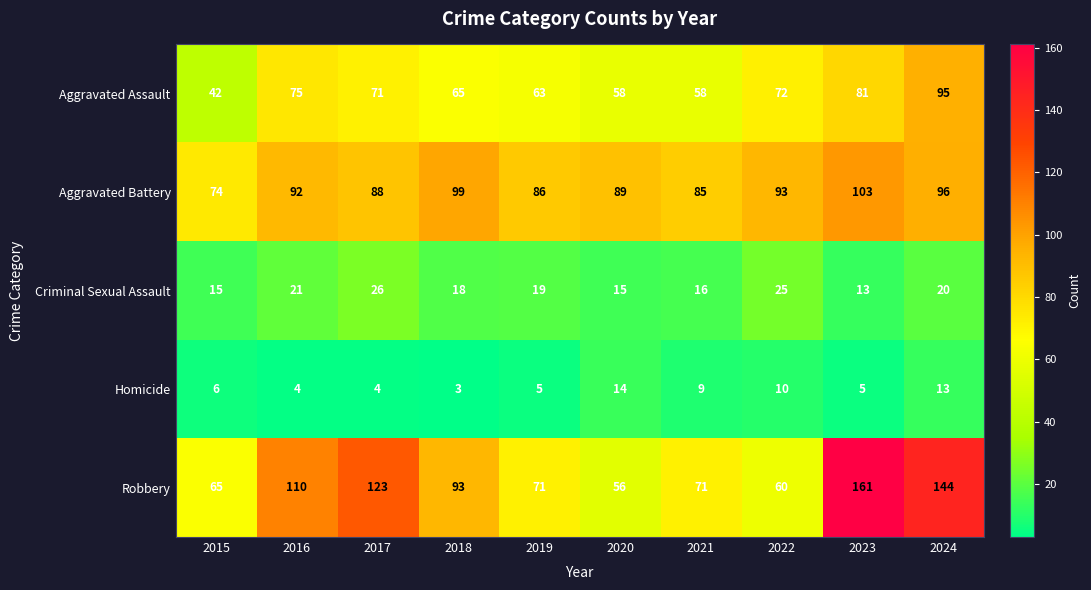

What is the total value across all series at 2015?

202